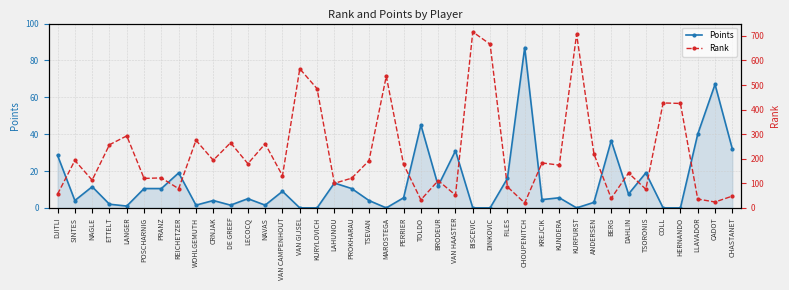

At how many categories does at least one series exceed 21?

40